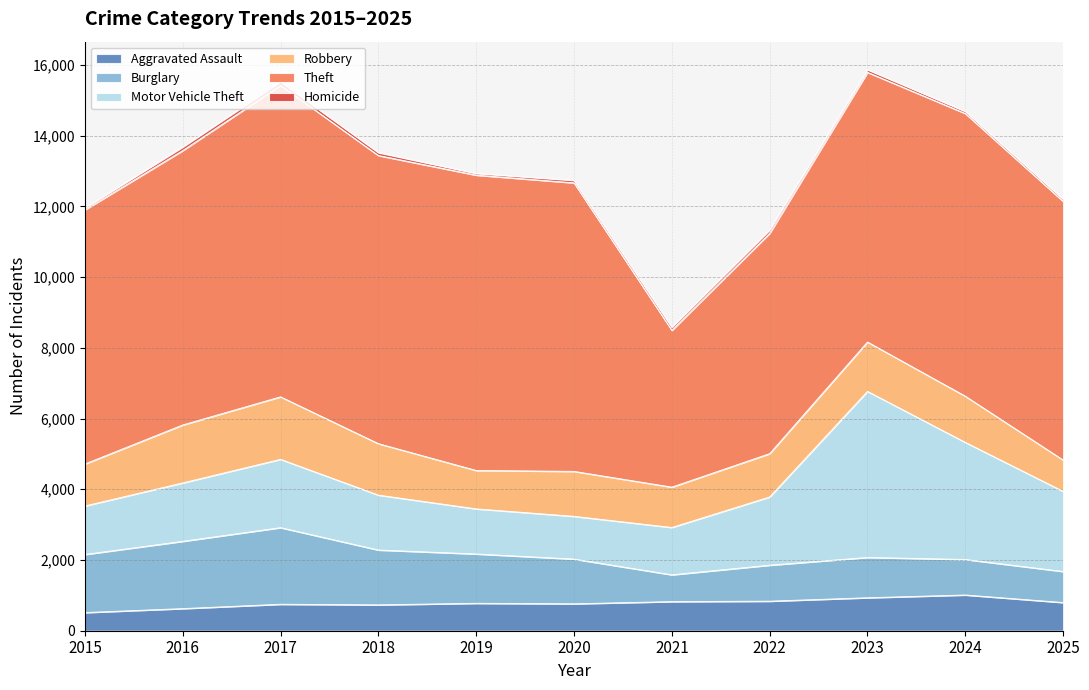

True or false: Aggravated Assault and Homicide cross at least once.

False